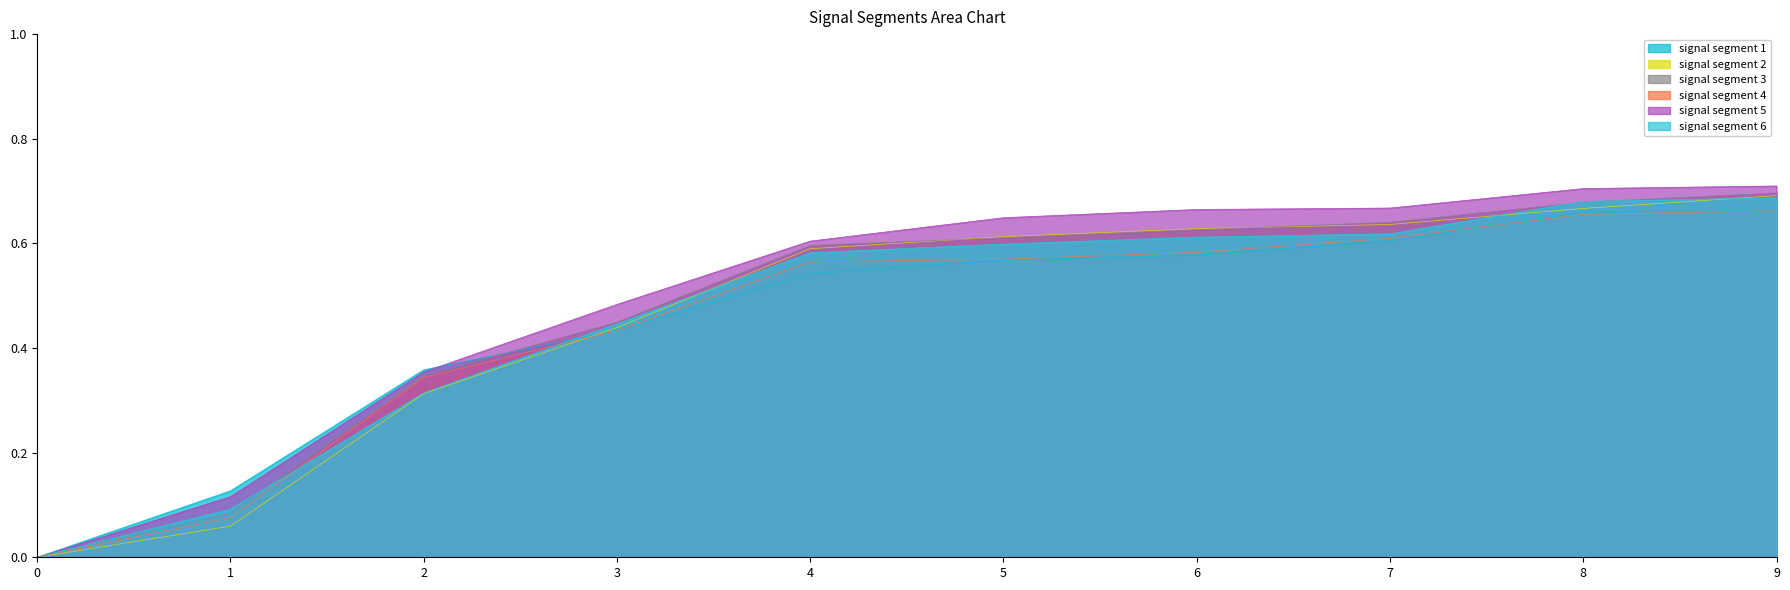

The value of signal segment 3 at 1 is 0.1. True or false?

True